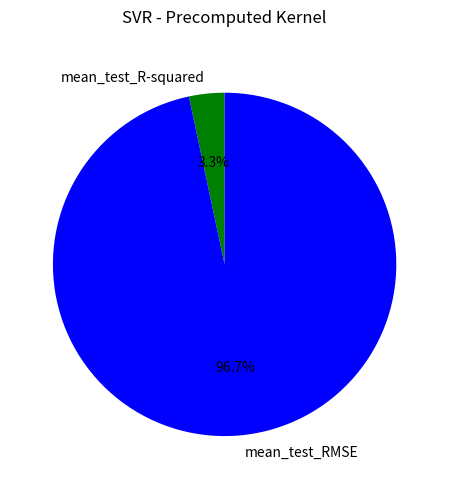

To the nearest percent, what portion does mean_test_RMSE represent?

97%